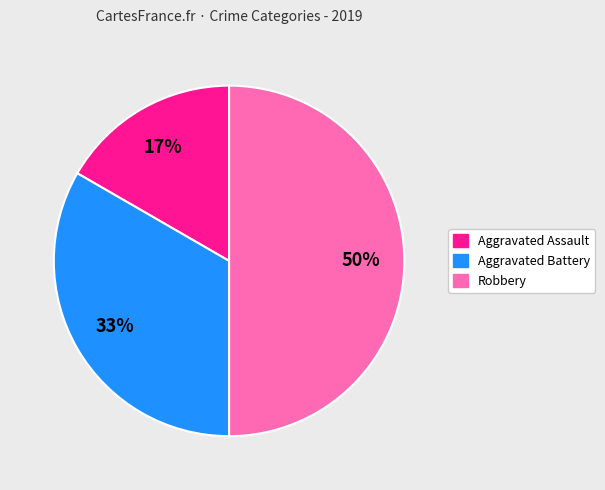

How many segments does this pie chart have?

3